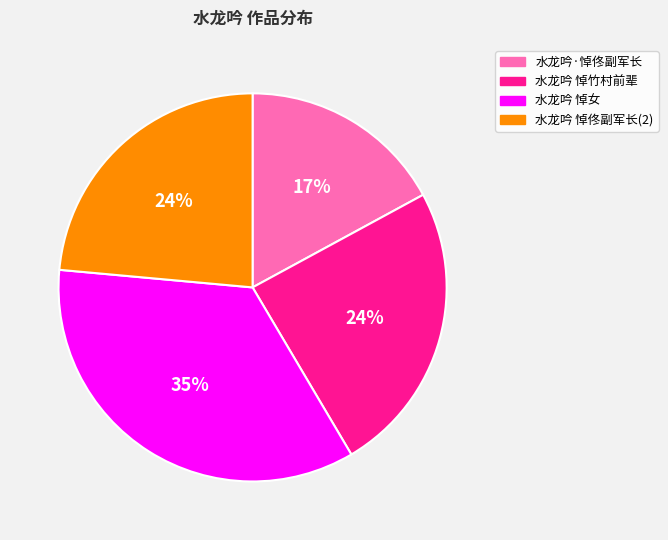

To the nearest percent, what is the difference between the largest and smallest slice percentages?

18%